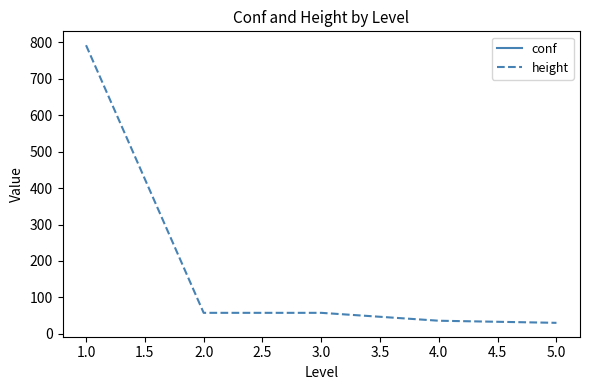

What is the difference between the maximum and minimum values?

761.8